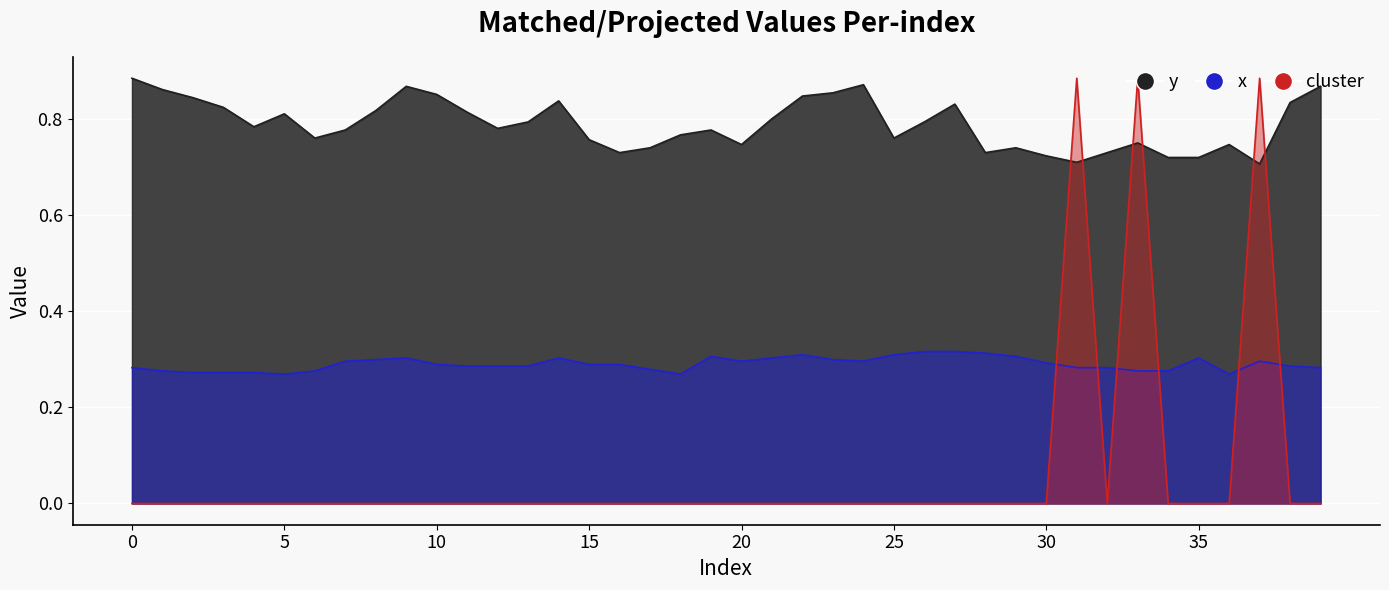

At how many categories does at least one series exceed 0?

40